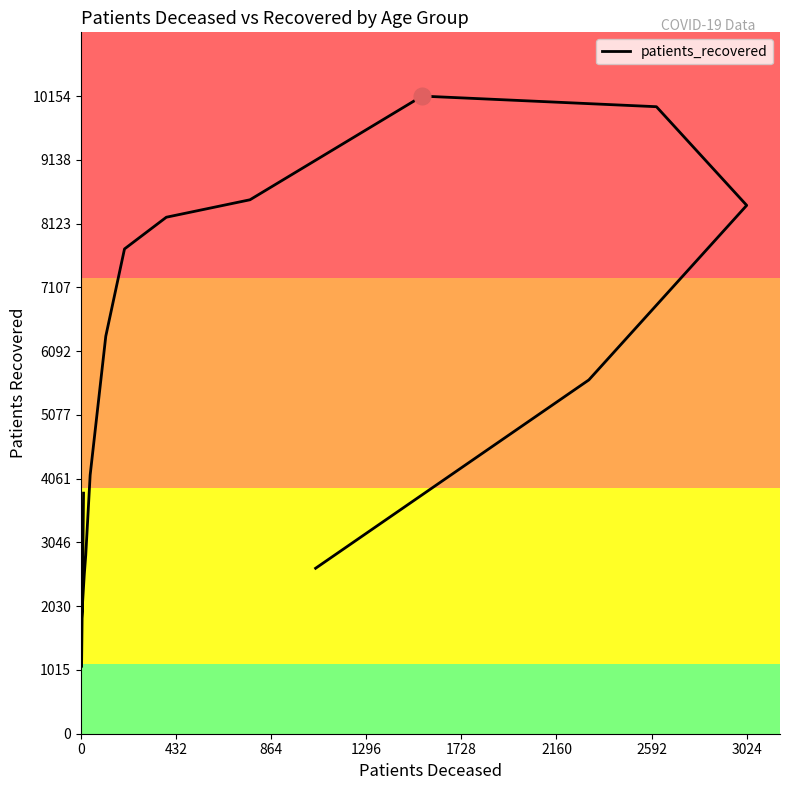

How many series are shown in this chart?

1